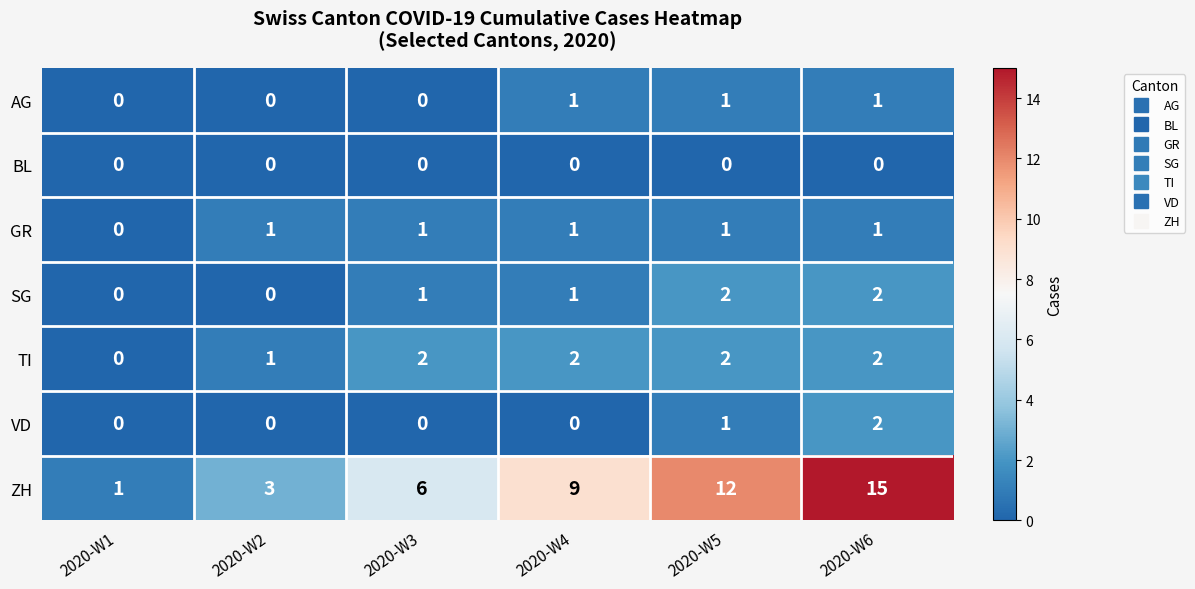

Which category has the highest value across all series?

2020-W6